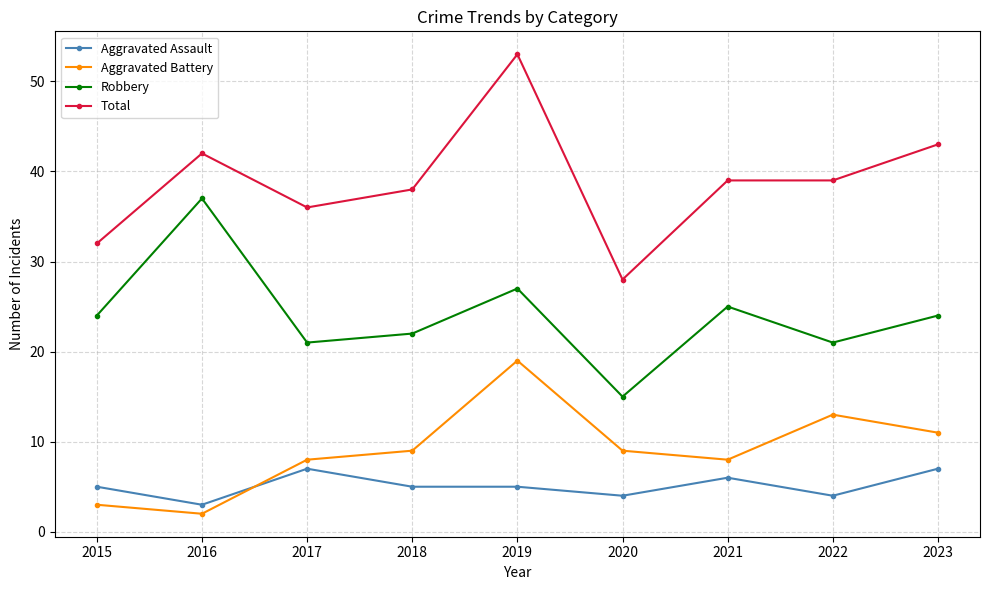

At which category does Aggravated Battery reach its first local peak?

2019